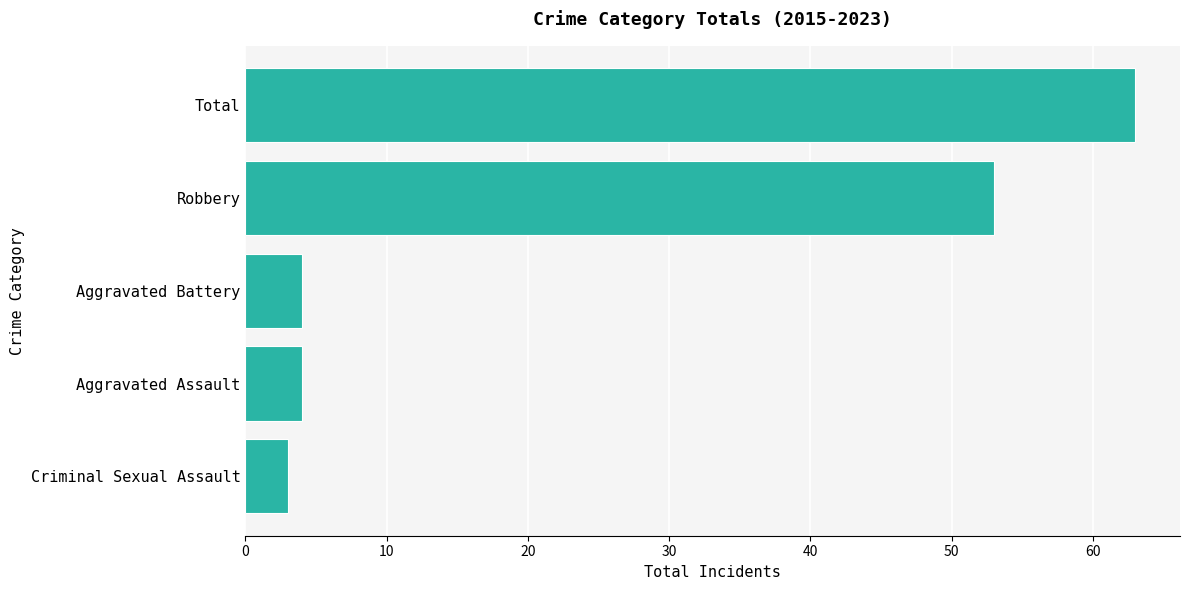

Reading top to bottom, transcribe all the data shown in this chart.

Total=63	Robbery=53	Aggravated Battery=4	Aggravated Assault=4	Criminal Sexual Assault=3